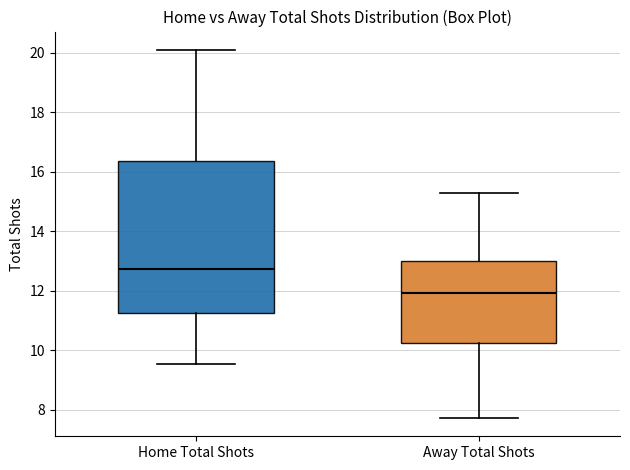

Which box's median line is the highest?

Home Total Shots